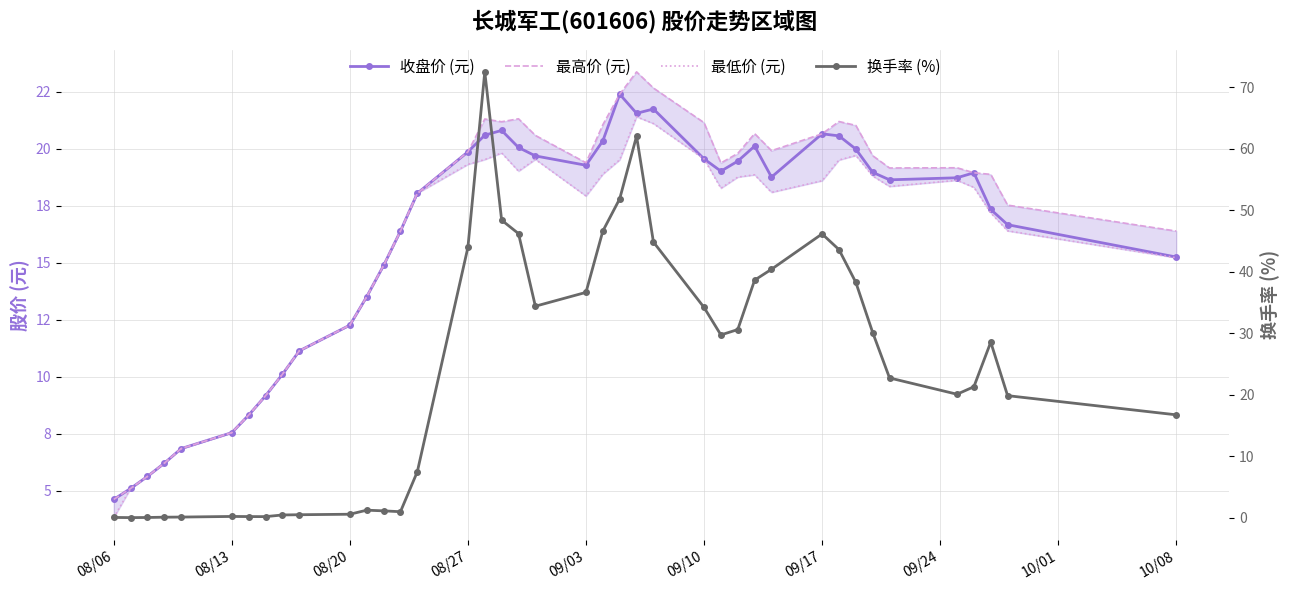

True or false: 最低价 (元) and 最高价 (元) intersect in this chart.

False